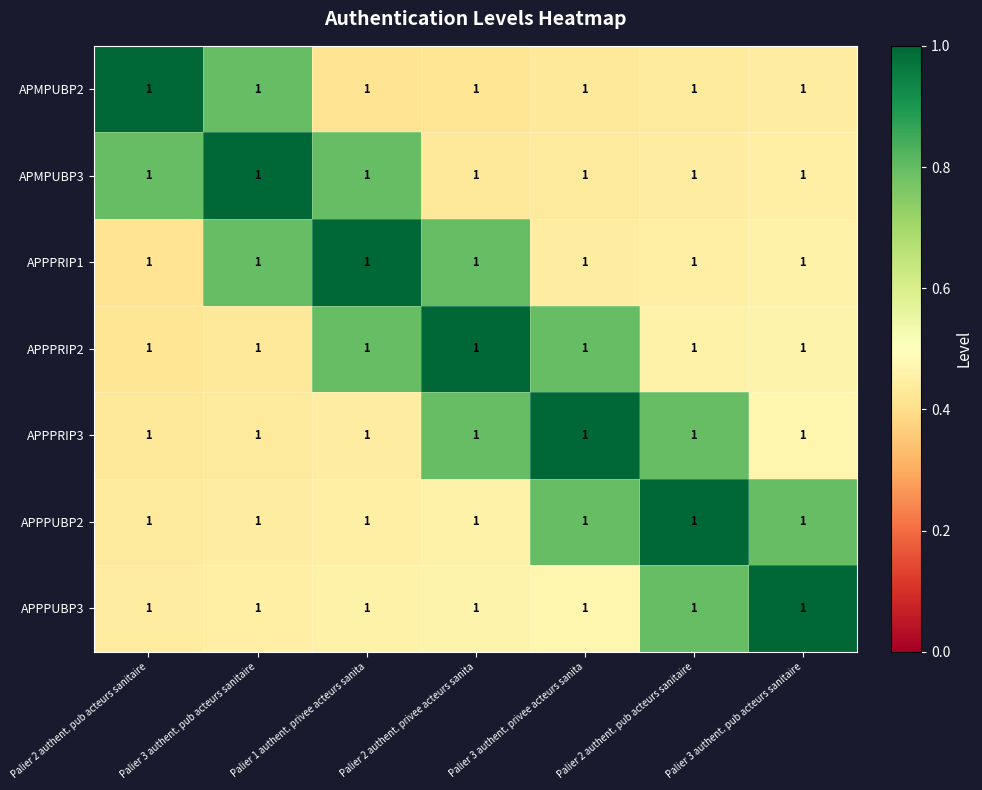

Is it true that APPPUBP2 equals 0.8 at Palier 2 authent. privee acteurs sanita?

False